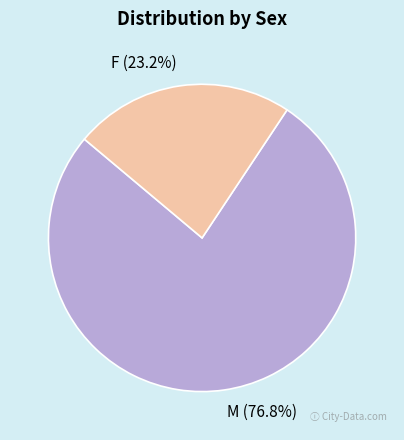

Does any single category account for the majority?

Yes